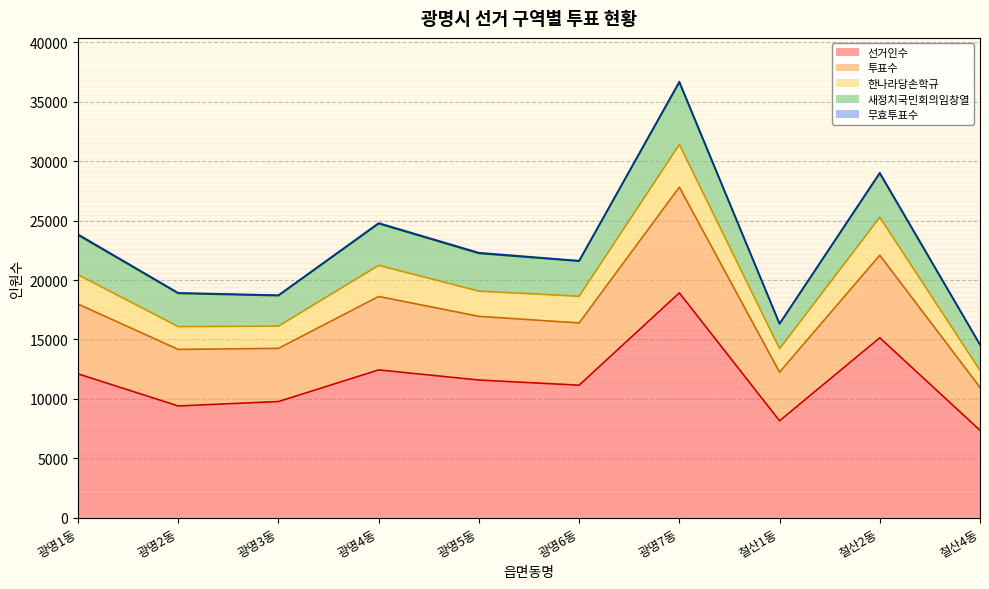

At which category does 선거인수 reach its first local peak?

광명4동